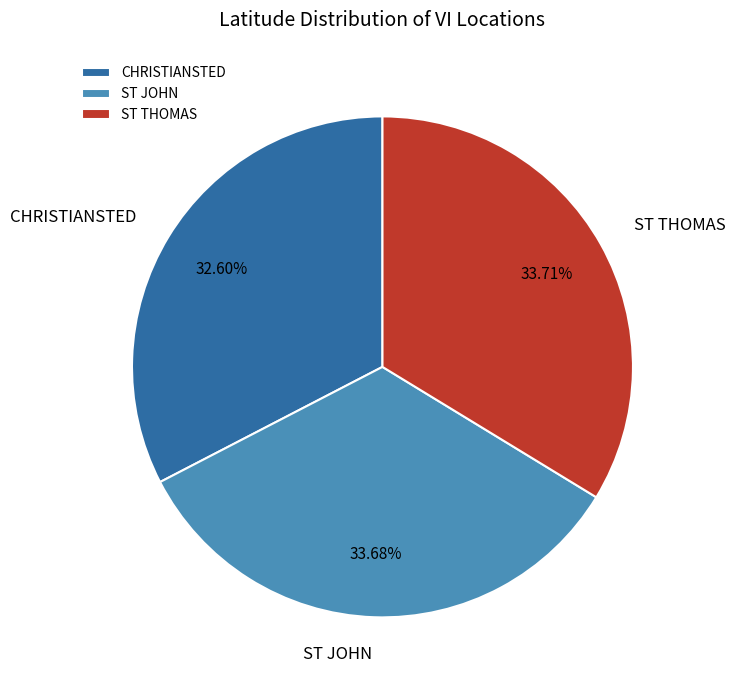

Approximately how many times larger is the value at ST JOHN compared to ST THOMAS?

1.0